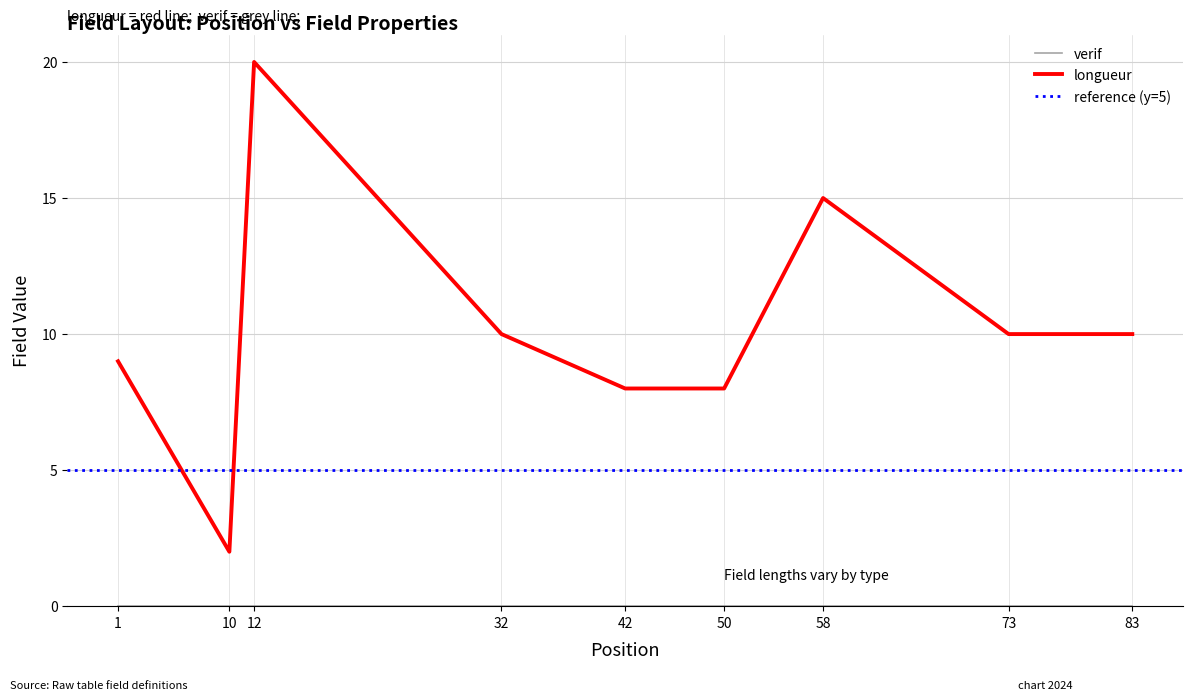

At which label does longueur reach its peak?

12